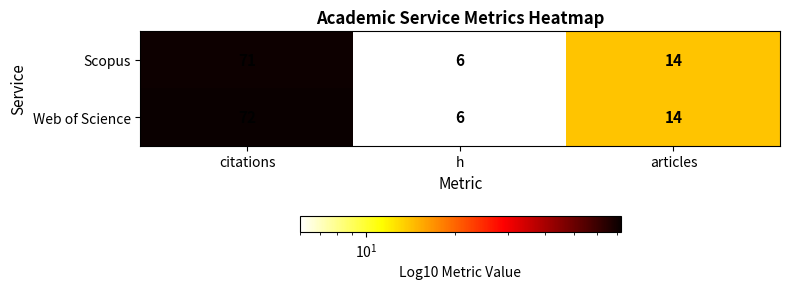

Reading left to right, transcribe all the data shown in this chart.

Scopus: 71	6	14
Web of Science: 72	6	14